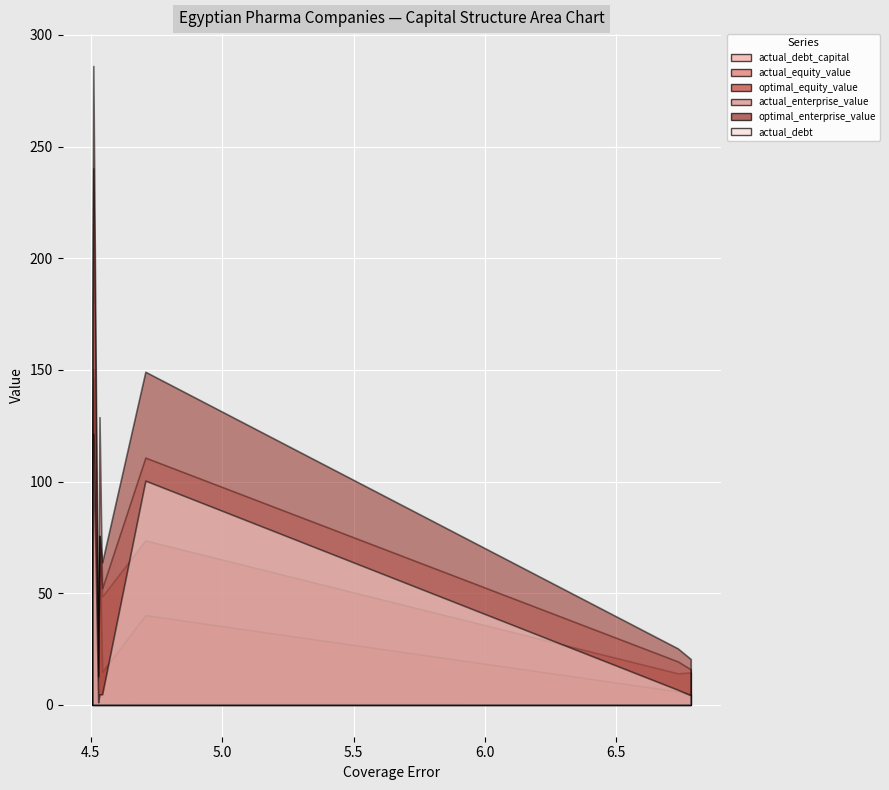

How many values in the optimal_equity_value series are below 40?

4